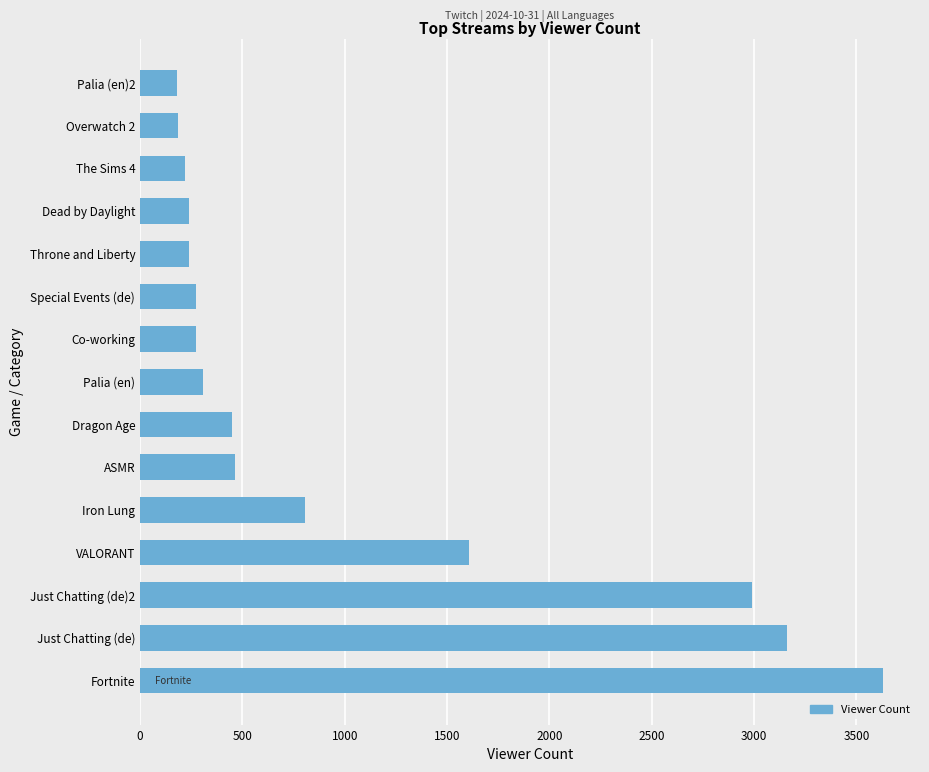

How many bars are there in total?

15